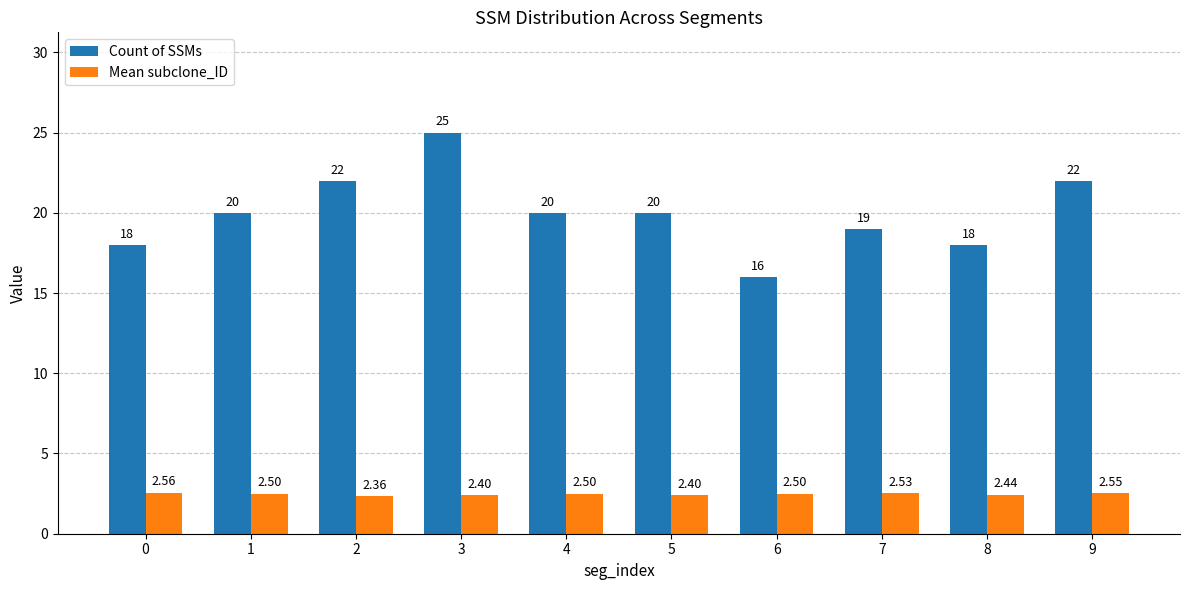

Which series has the largest range (max minus min)?

Count of SSMs